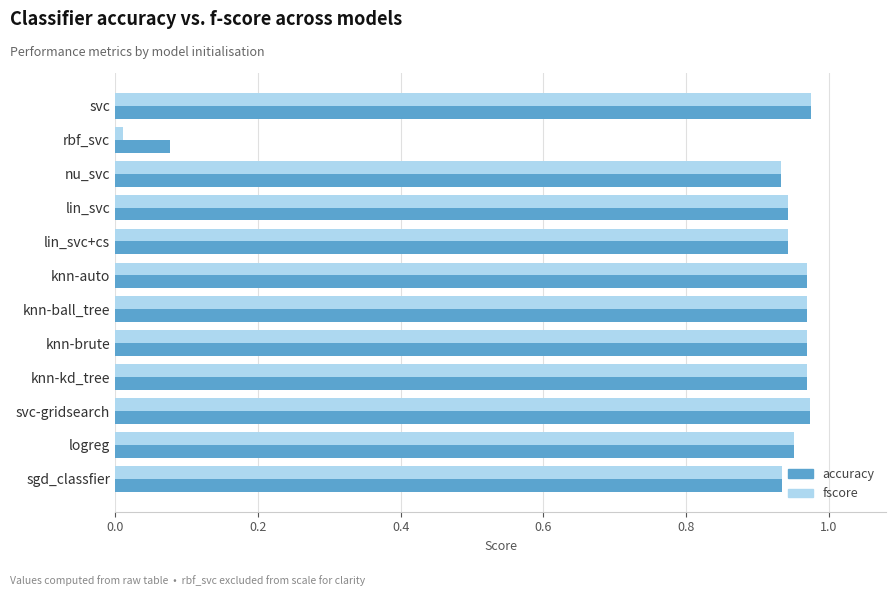

The fscore series shows 1.5 at knn-brute. True or false?

False